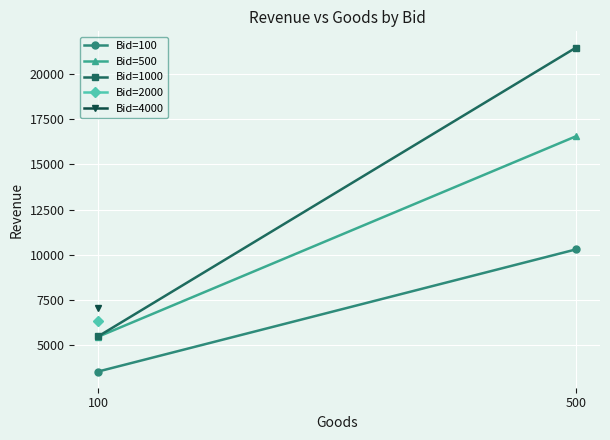

Is it true that Bid=100 equals 15856.8 at 500?

False